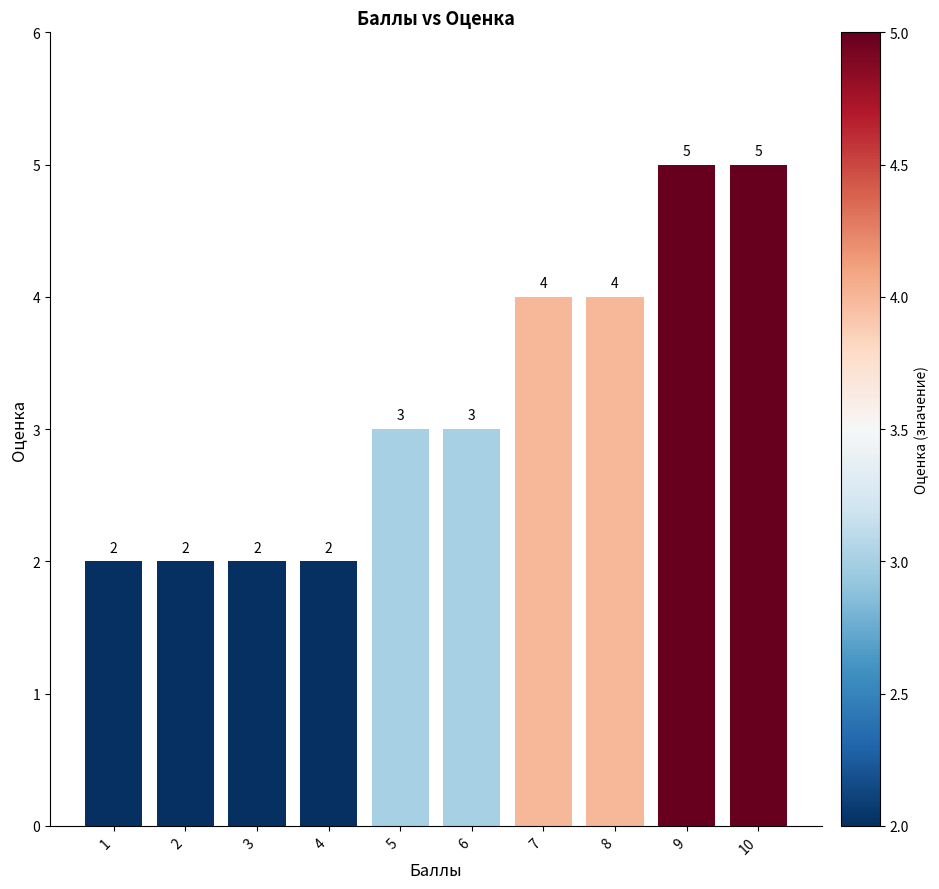

How many series are shown in this chart?

1